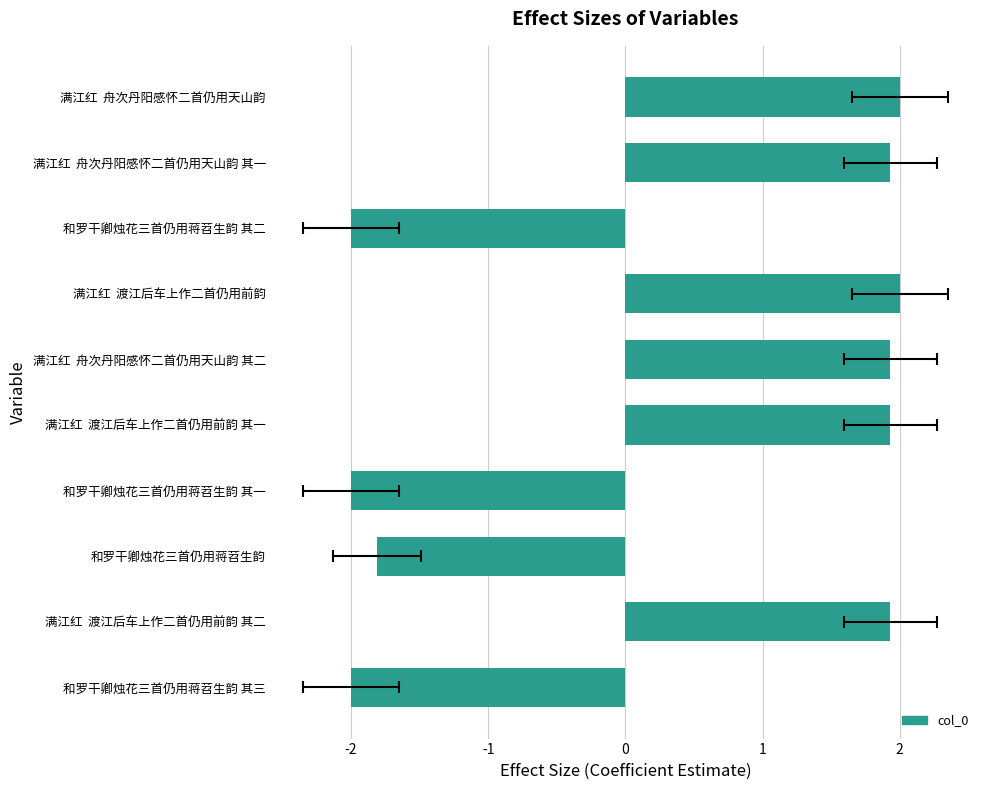

What is the average value?

0.4